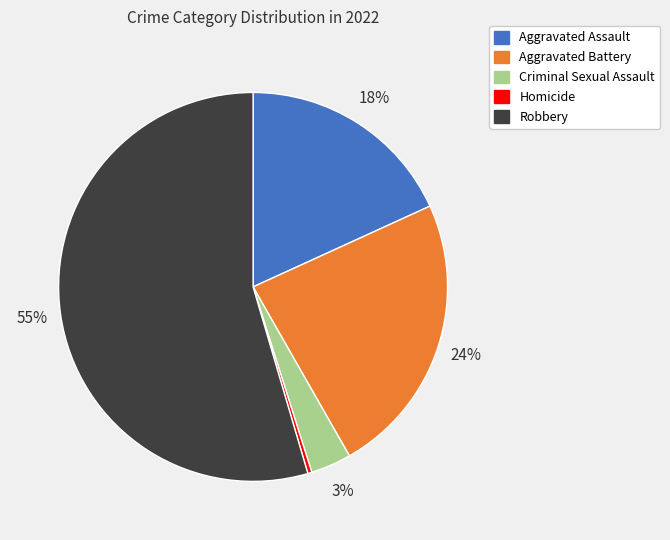

Which category has the smallest portion of the pie?

Homicide